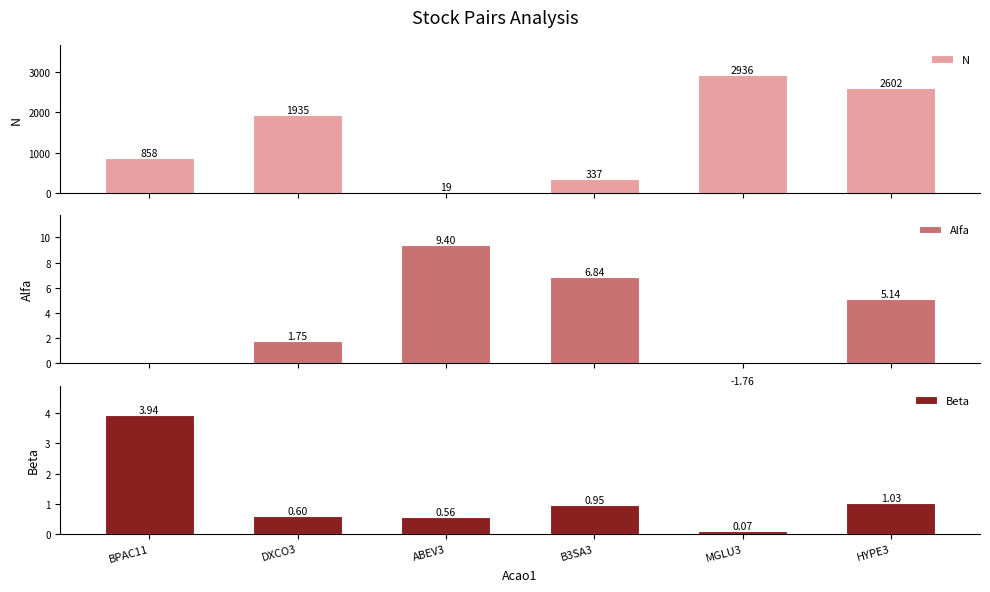

At ABEV3, list the series in order from largest to smallest.

N, Alfa, Beta